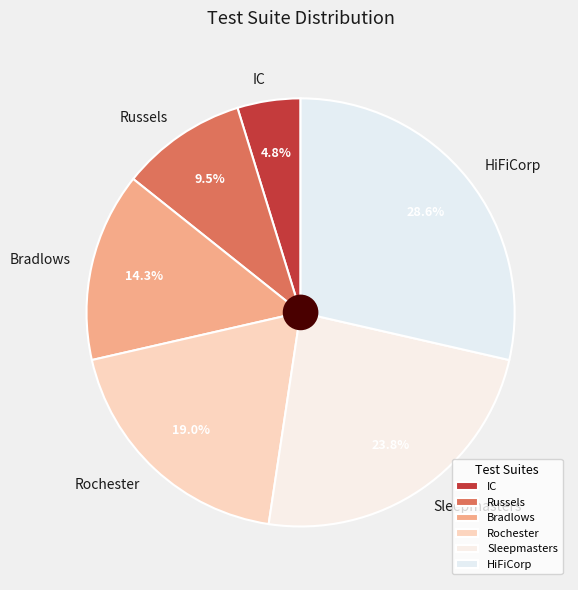

To the nearest percent, what is the difference between the largest and smallest slice percentages?

24%